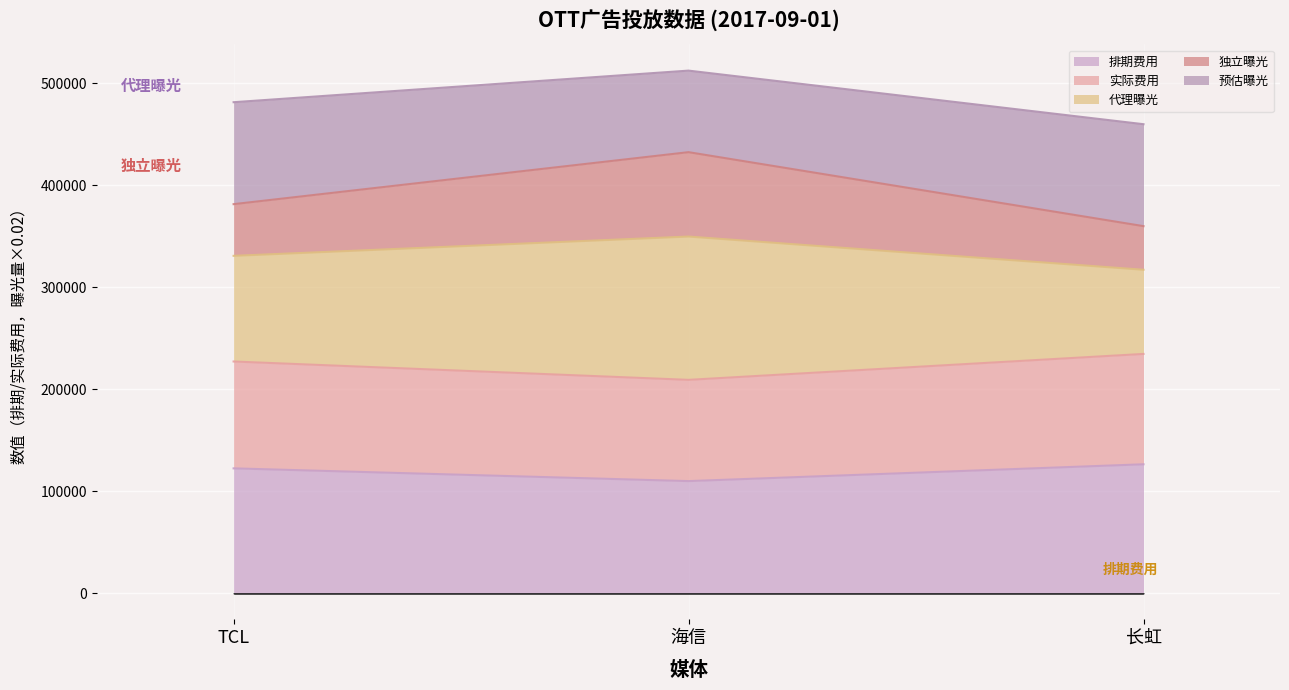

At which category is the sum across all series the highest?

海信